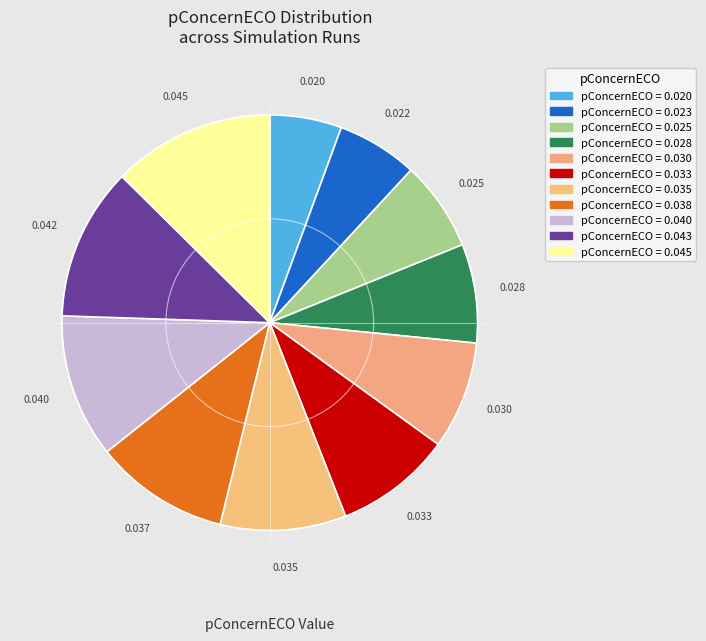

How many segments does this pie chart have?

11